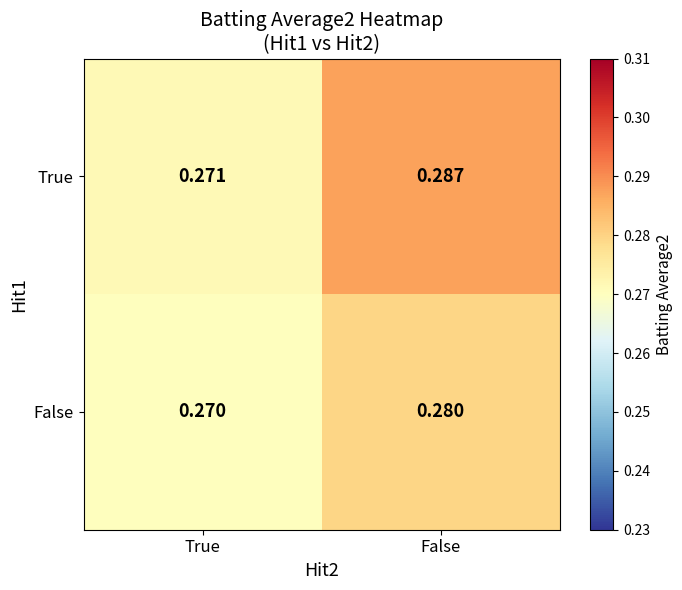

At which label is True closest to 0?

True